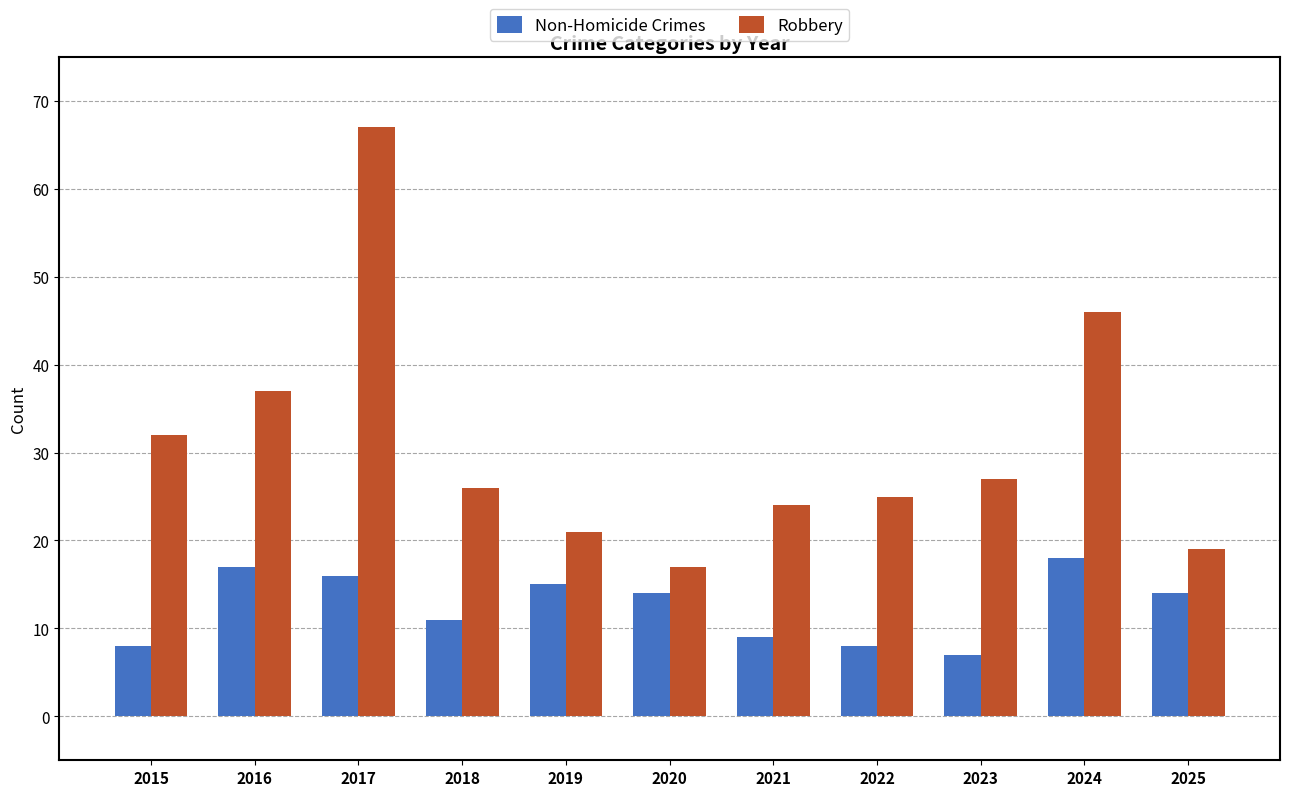

What is the difference between the maximum and minimum values in the Robbery series?

50